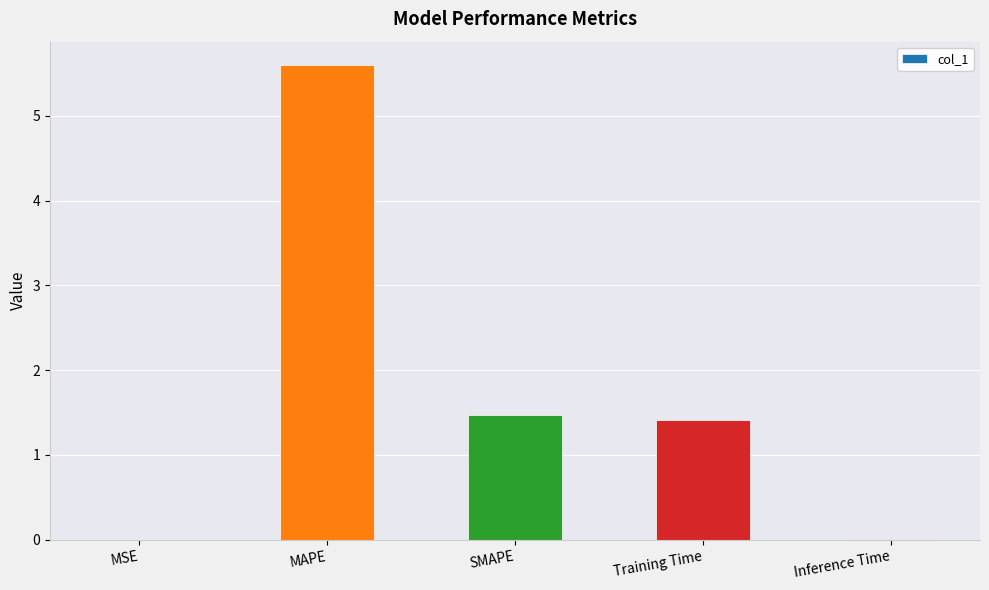

What is the average value?

1.7